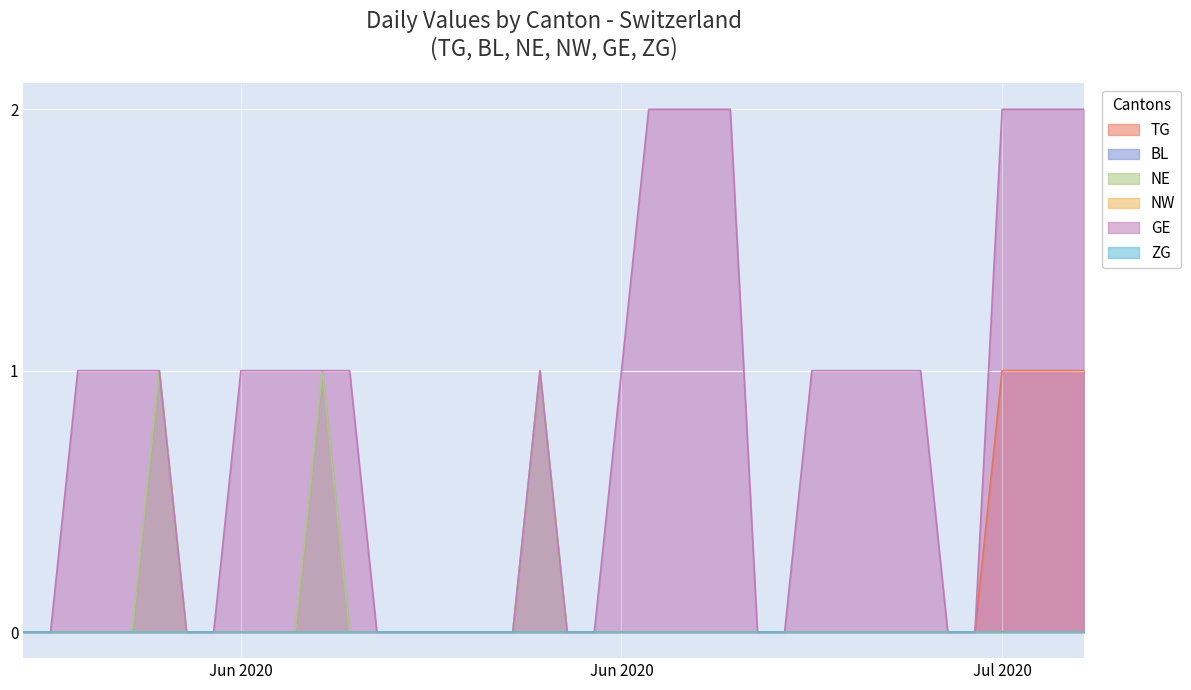

Read the TG value at Jul 2020.

1